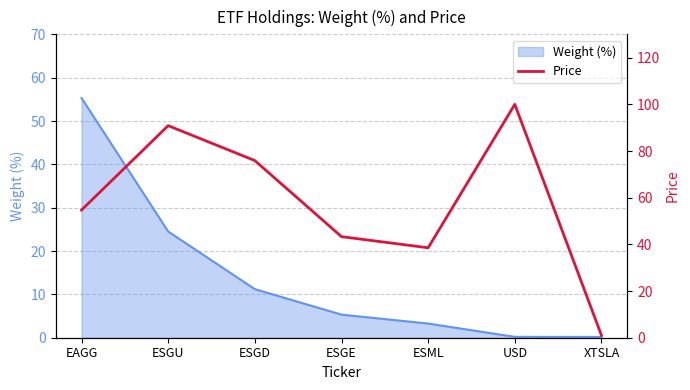

At which category does the data reach its first local valley?

ESML